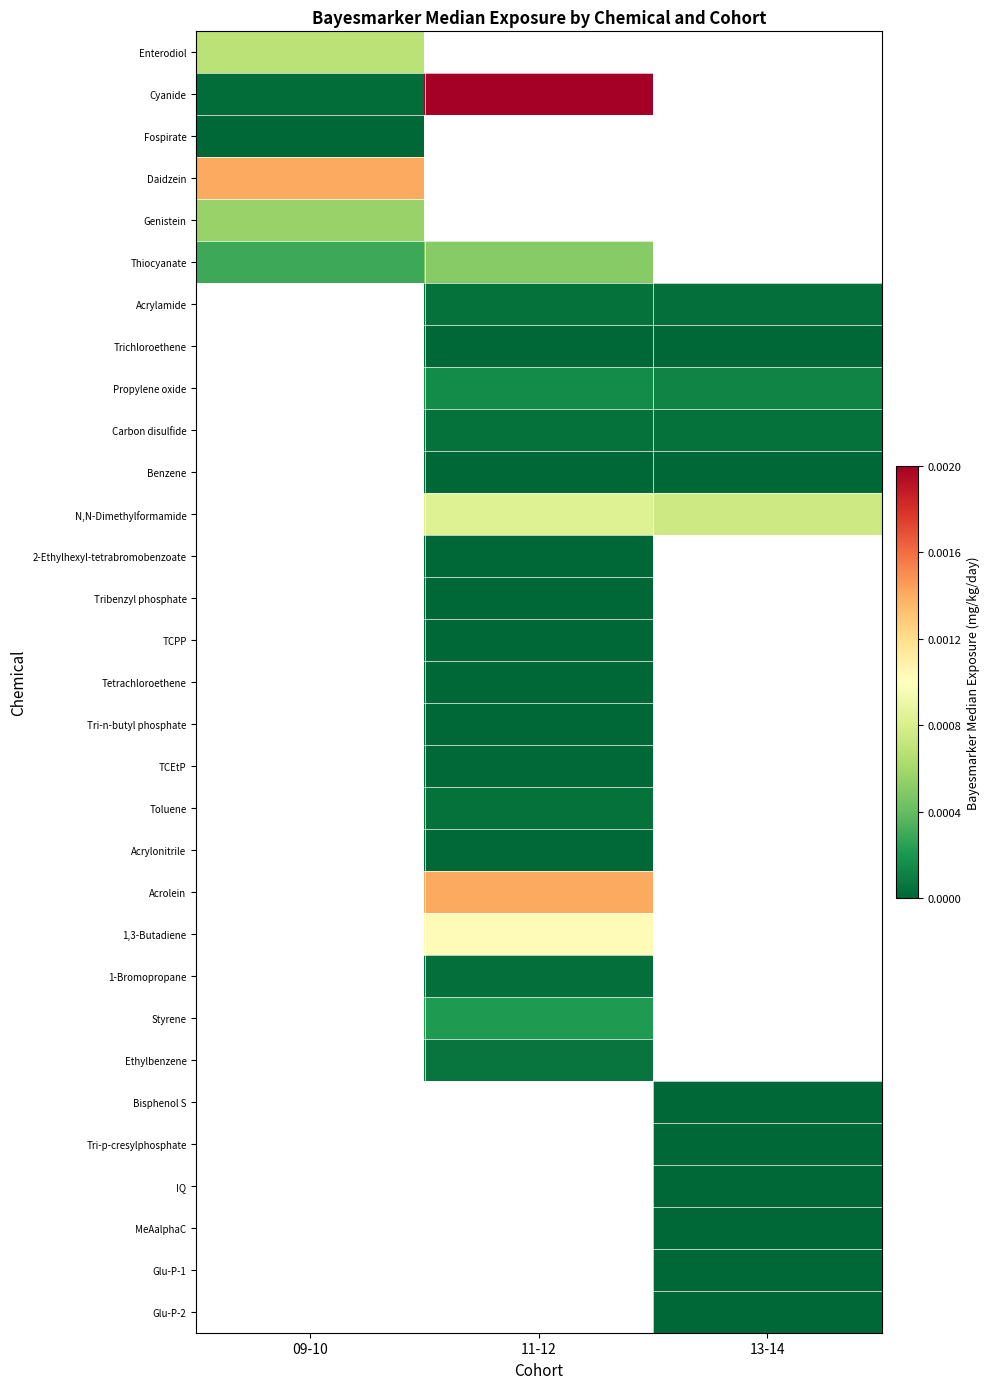

At which label does Genistein reach its peak?

09-10